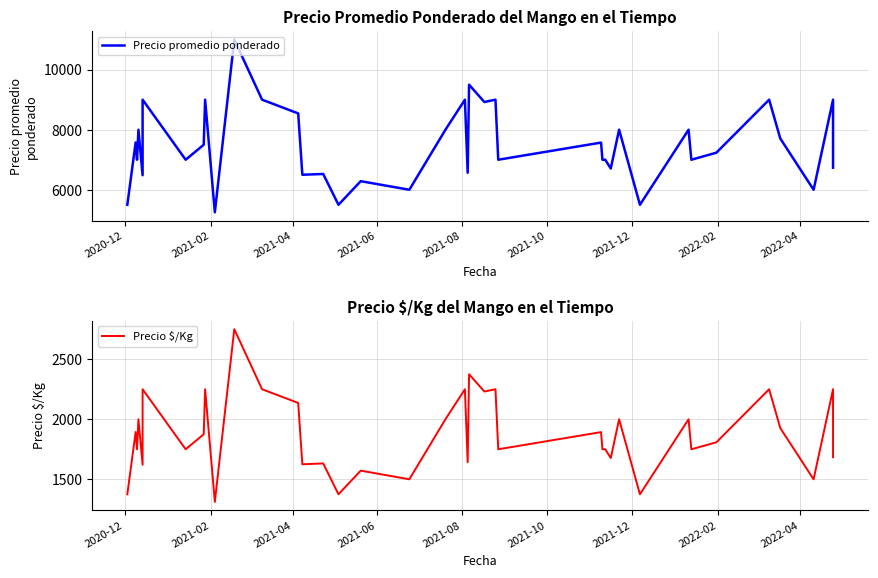

Is this an area chart (filled region under the line)?

No